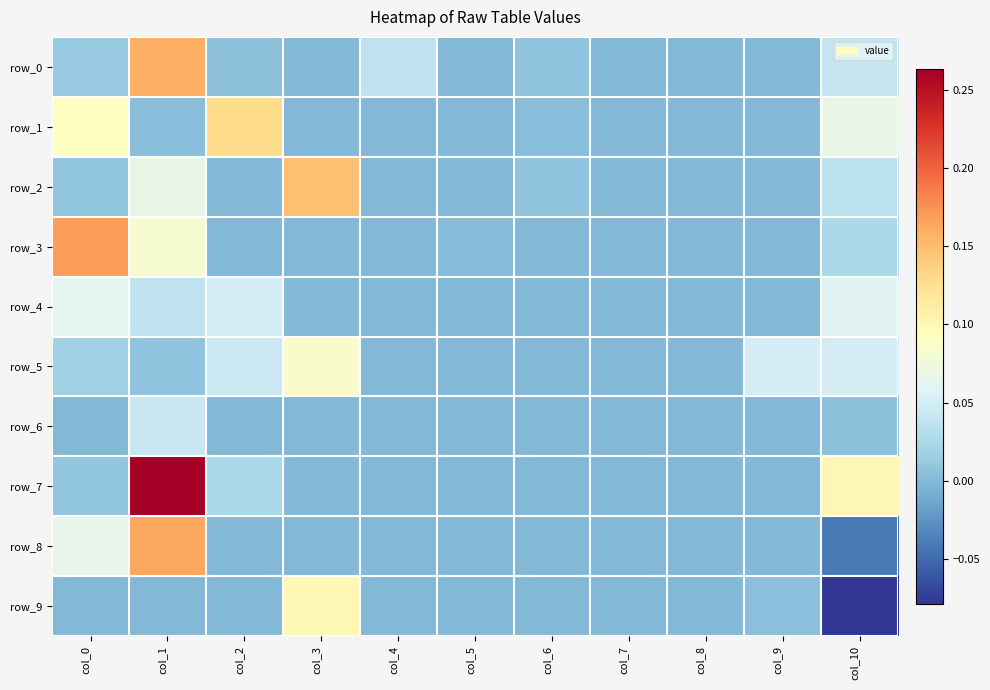

True or false: row_0 has a value of 0.1 at col_10.

False